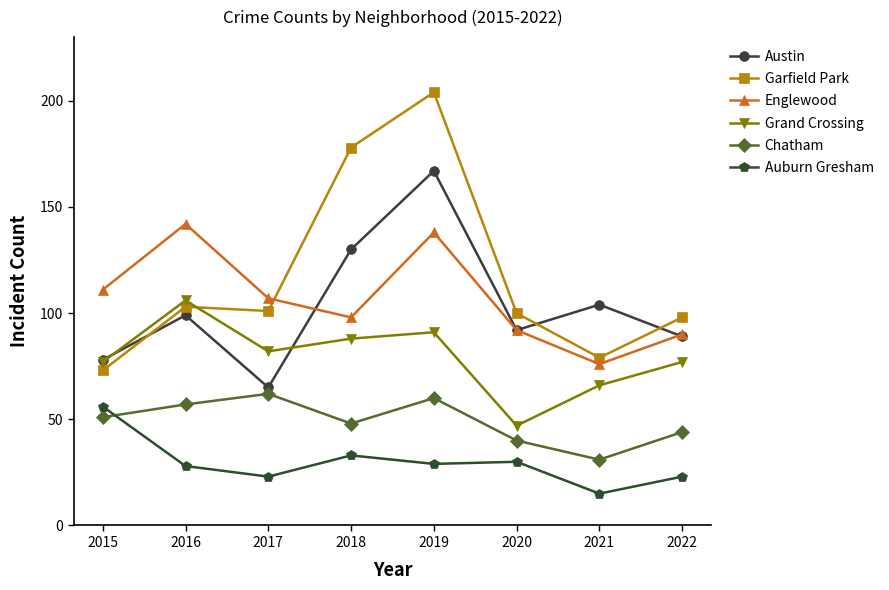

Is this an area chart (filled region under the line)?

No